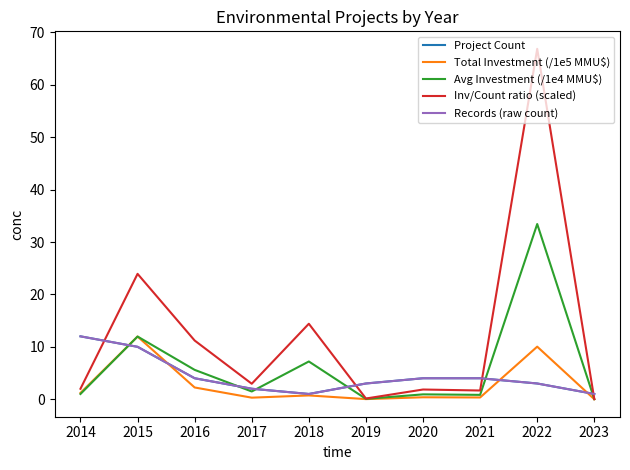

What is the greatest value displayed?

66.9